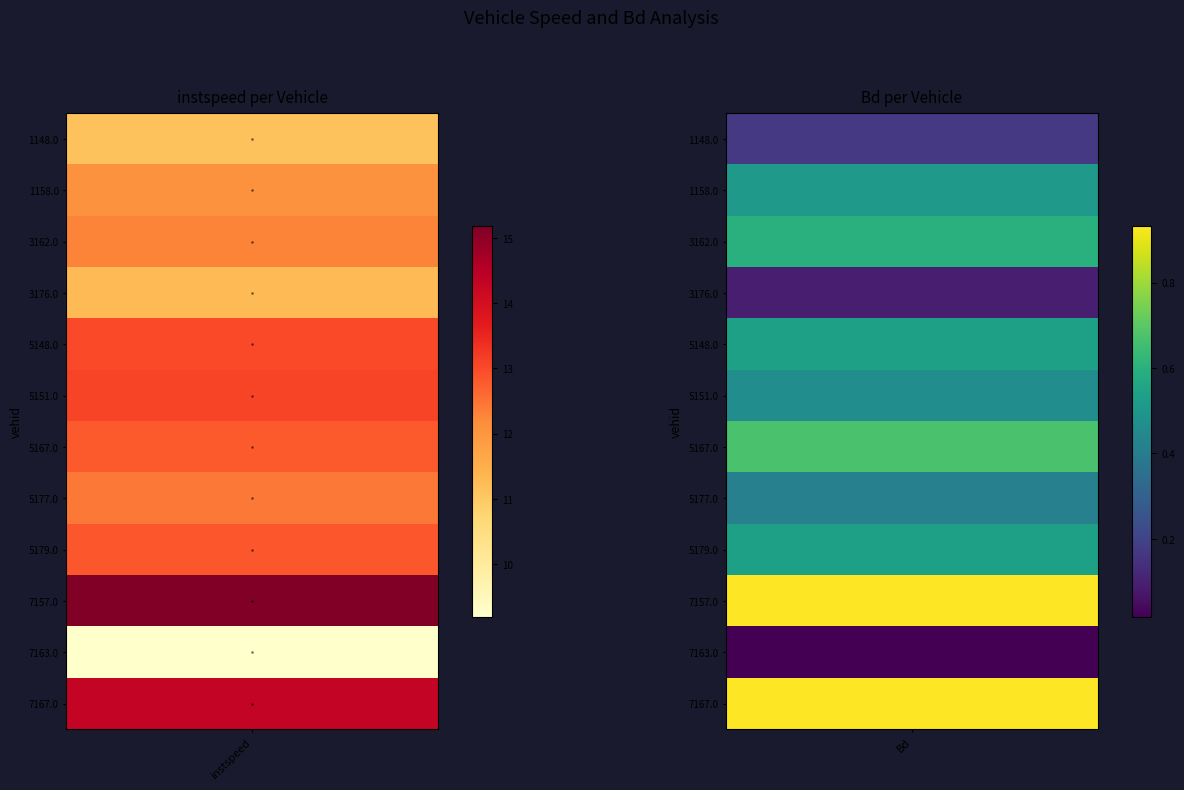

Which series has the largest range (max minus min)?

7157.0